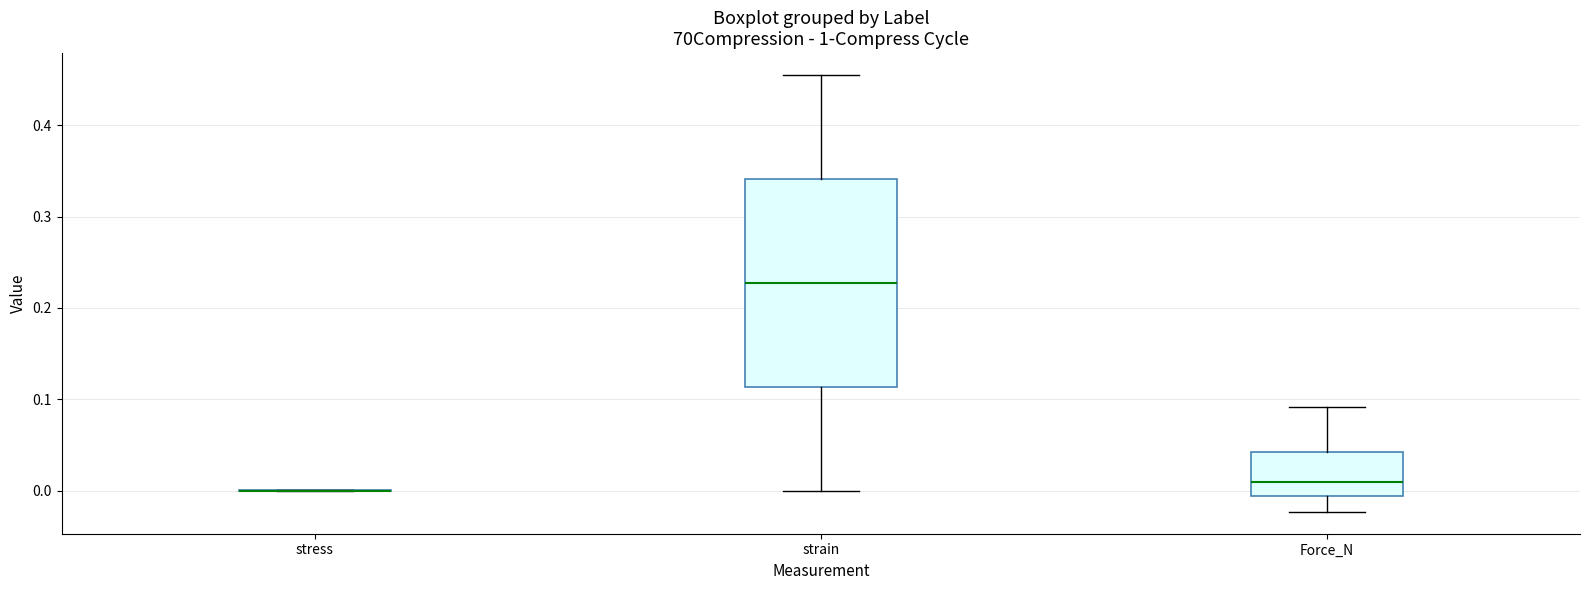

Reading left to right, transcribe this box plot: for each box, give where its median line is, the range the box spans, and where its two whiskers end, as read against the y-axis. The values are not printed on the chart, so give them approximately, as read against the axis.

stress: box collapsed to a line at 0.00, whiskers 0.00 to 0.00
strain: median 0.23, box 0.11 to 0.34, whiskers 0.00 to 0.45
Force_N: median 0.01, box -0.01 to 0.04, whiskers -0.02 to 0.09